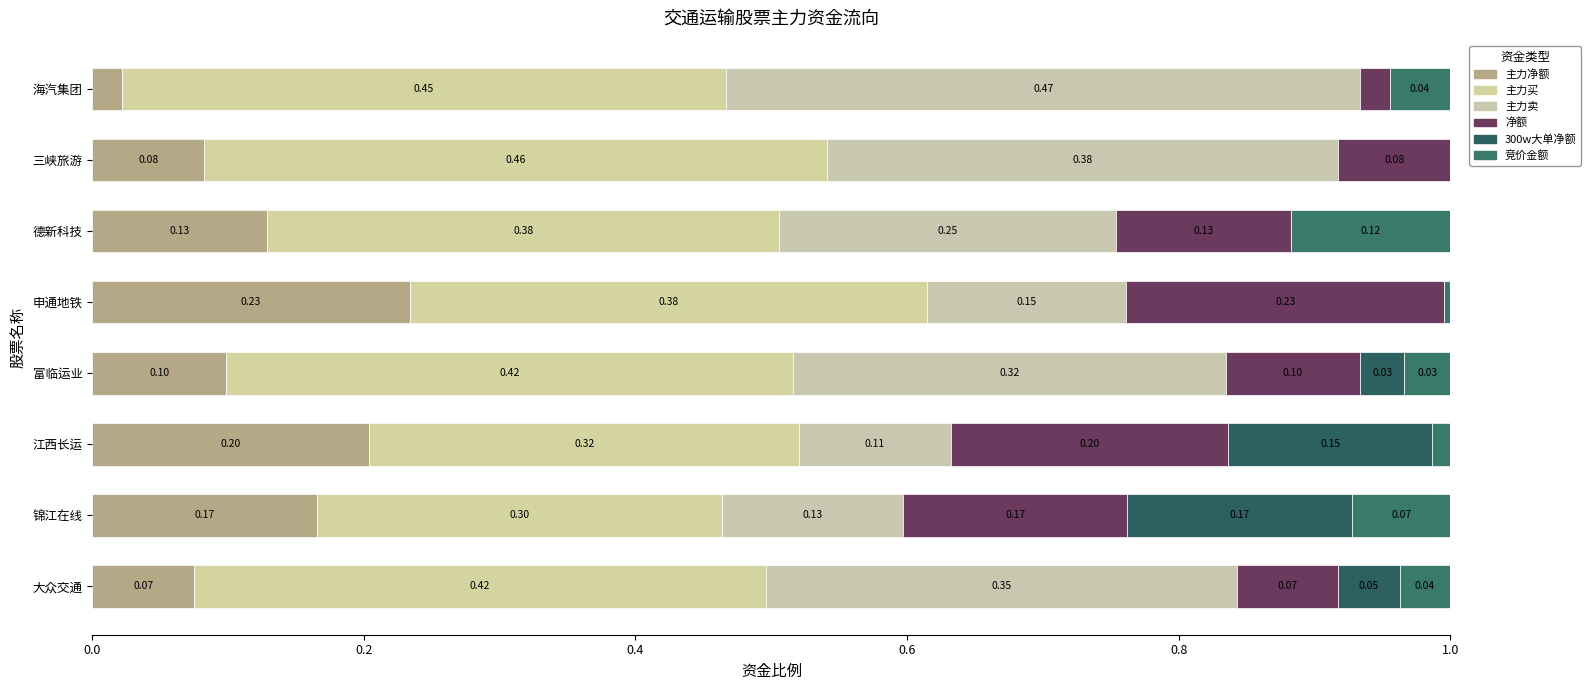

Which series has the largest total across all categories?

主力买